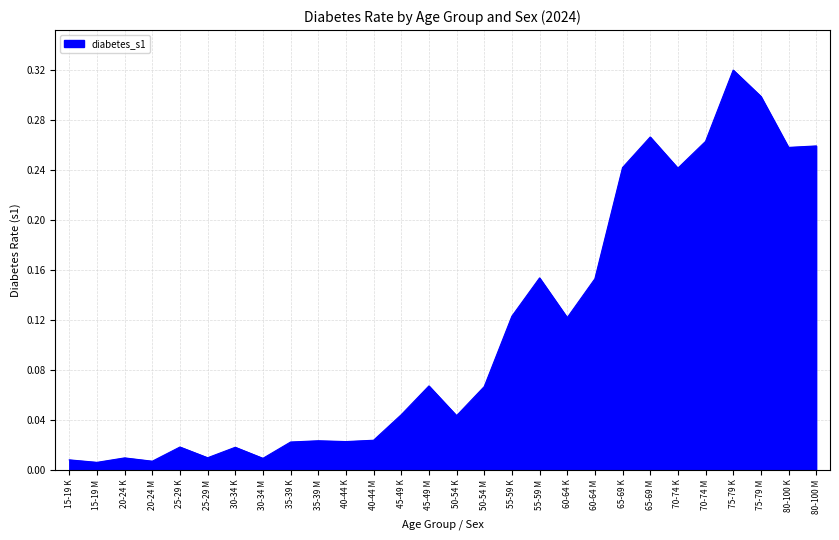

Which category has the highest value across all series?

75-79 K